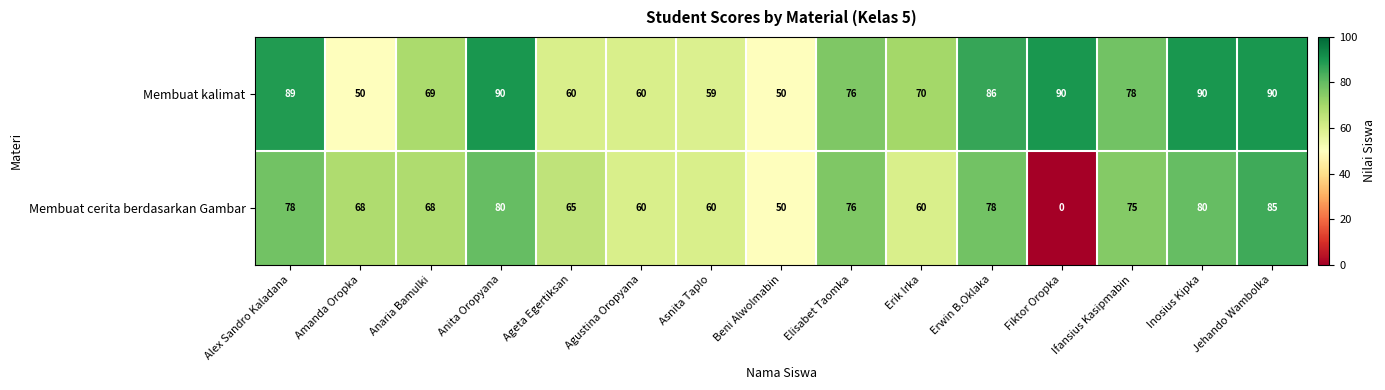

Count the number of data series in this chart.

2